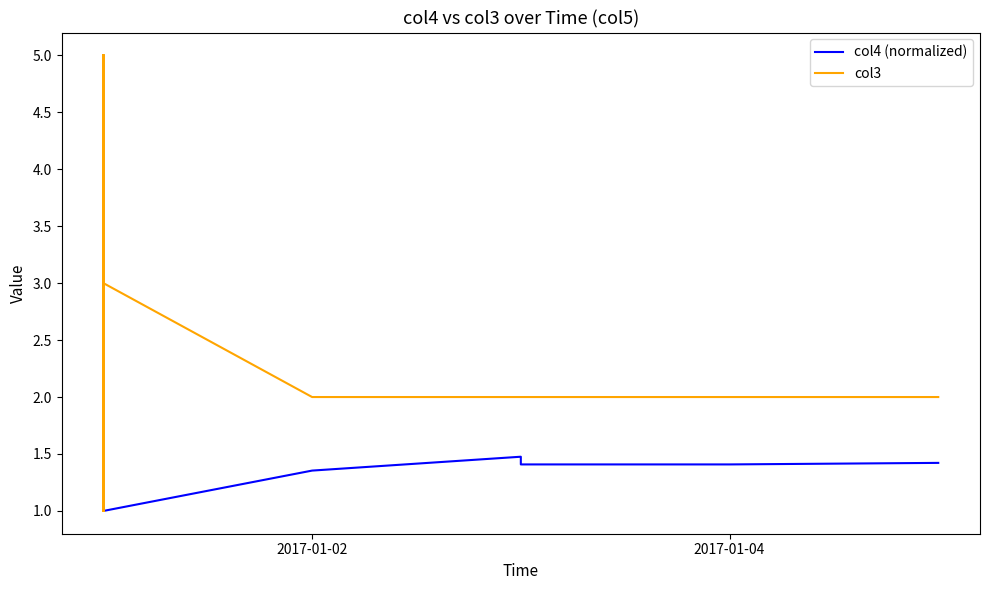

The value of col3 at 2017-01-04 is 2.0. True or false?

True